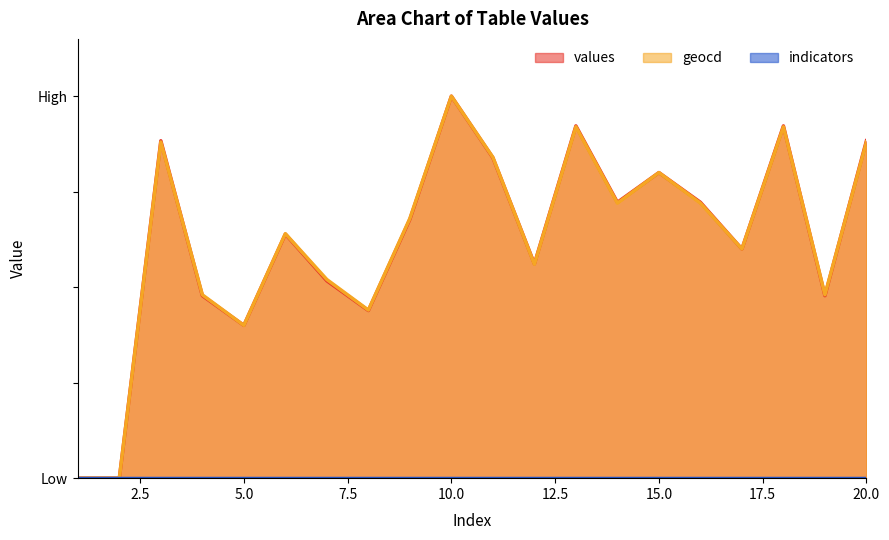

The values series shows 0.5 at 19. True or false?

True